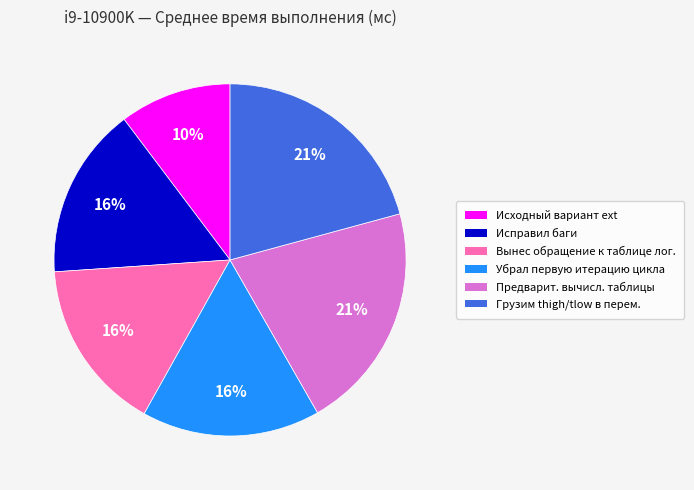

Is there any slice that represents more than half of the pie?

No